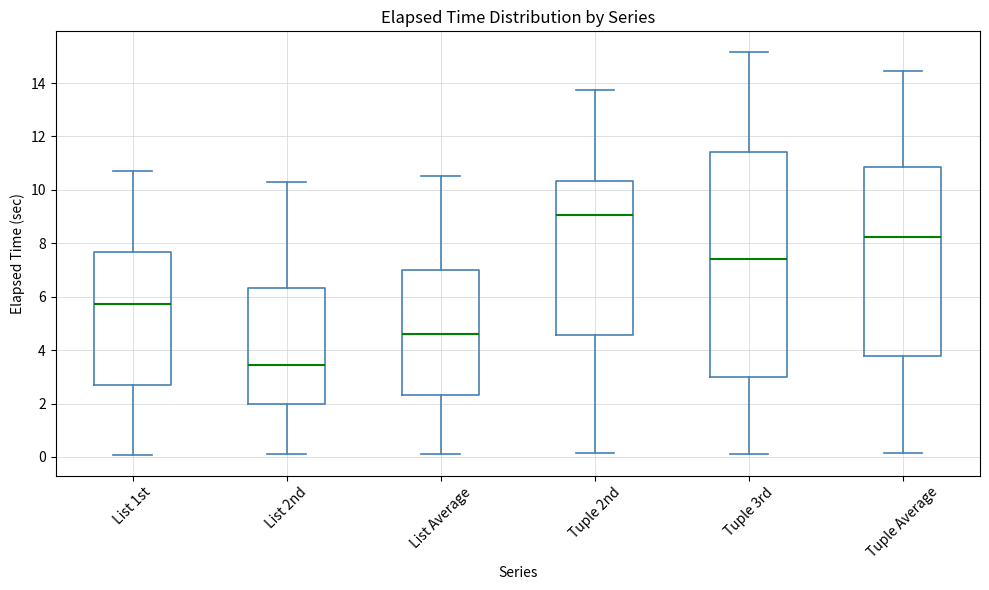

Comparing the boxes themselves (not the whiskers), which one is the tallest?

Tuple 3rd